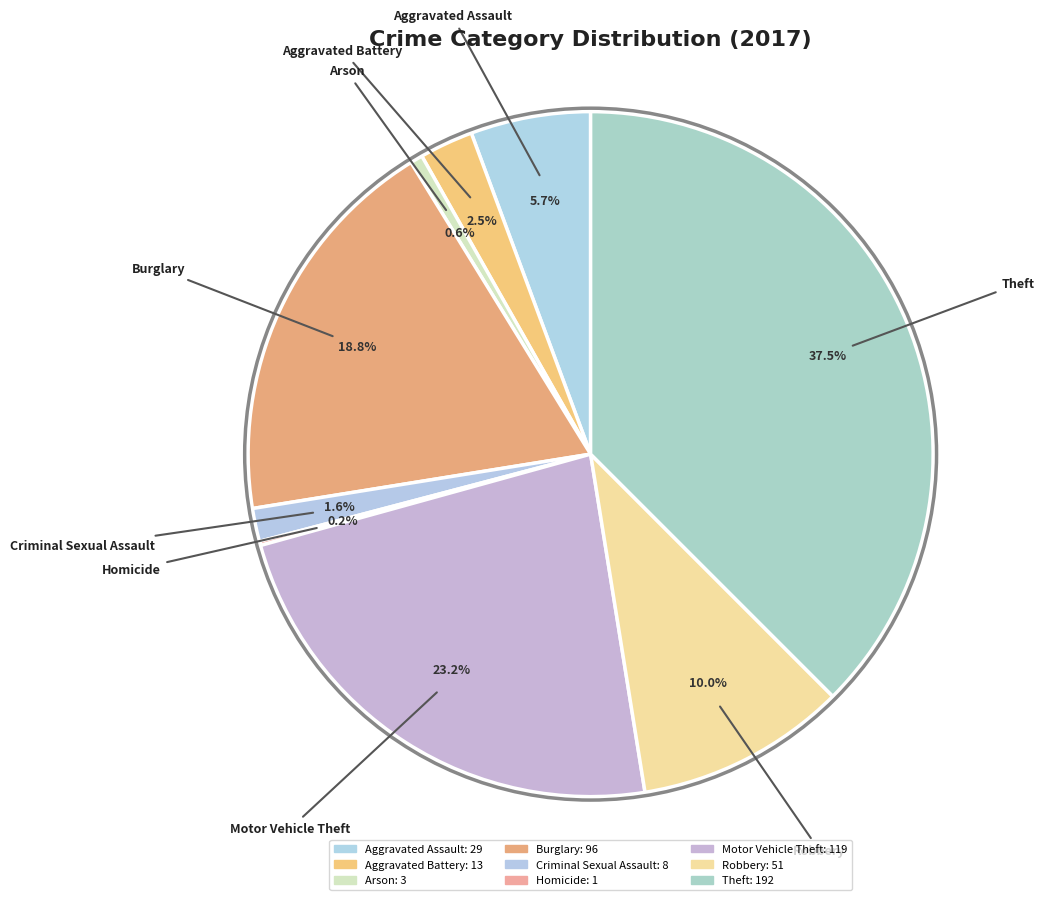

Which slice is the smallest?

Homicide